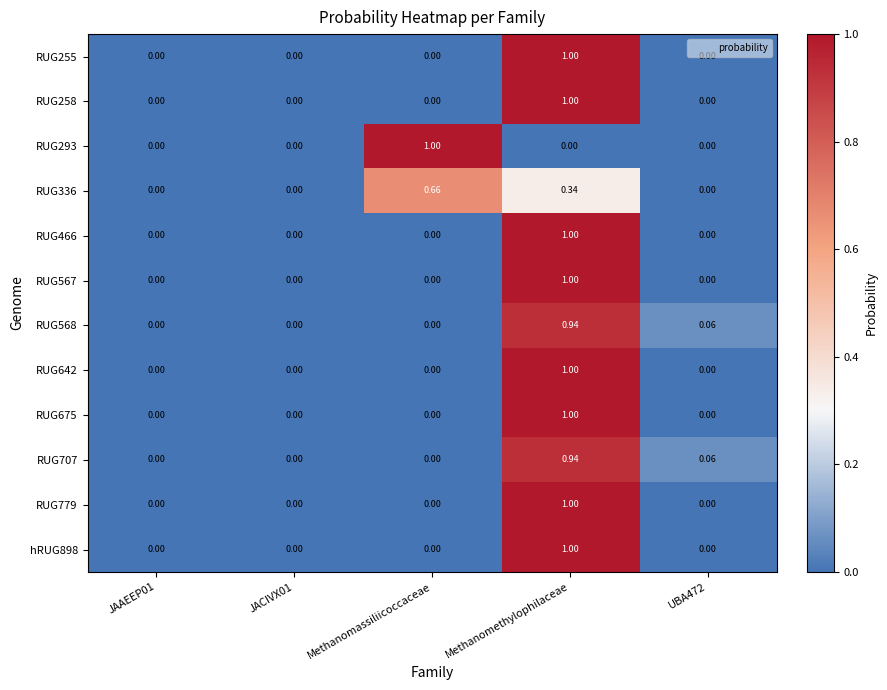

At which category is the sum across all series the highest?

Methanomethylophilaceae